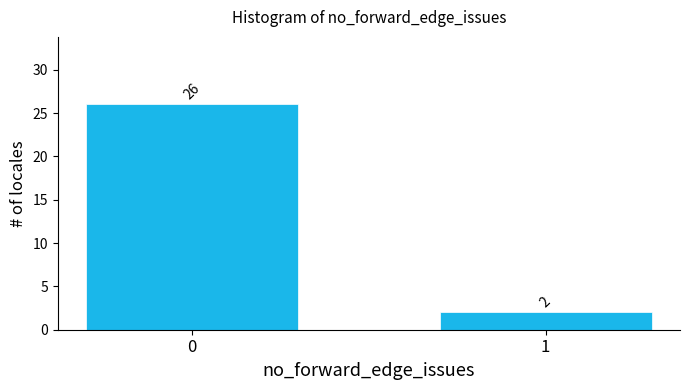

Reading left to right, what are all the values shown in this chart?

26	2